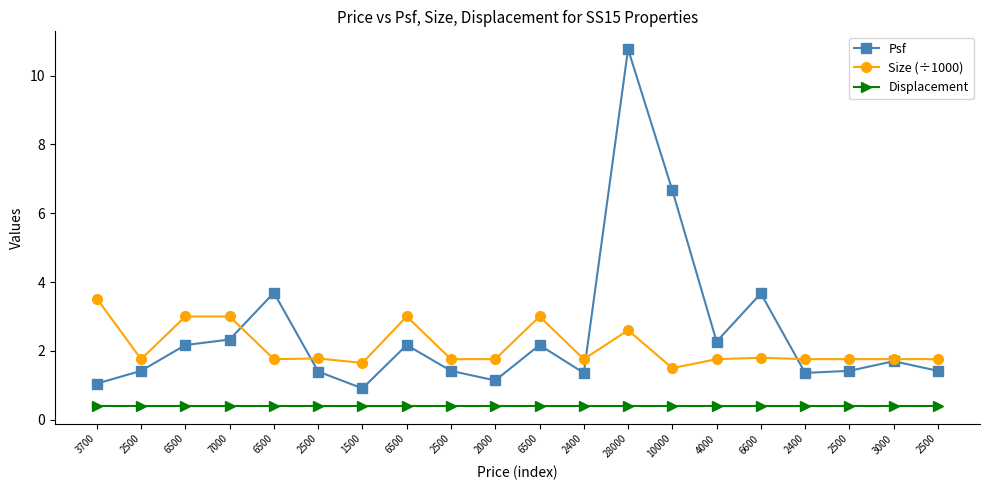

Between 10000 and 2500, which series saw the biggest shift?

Psf